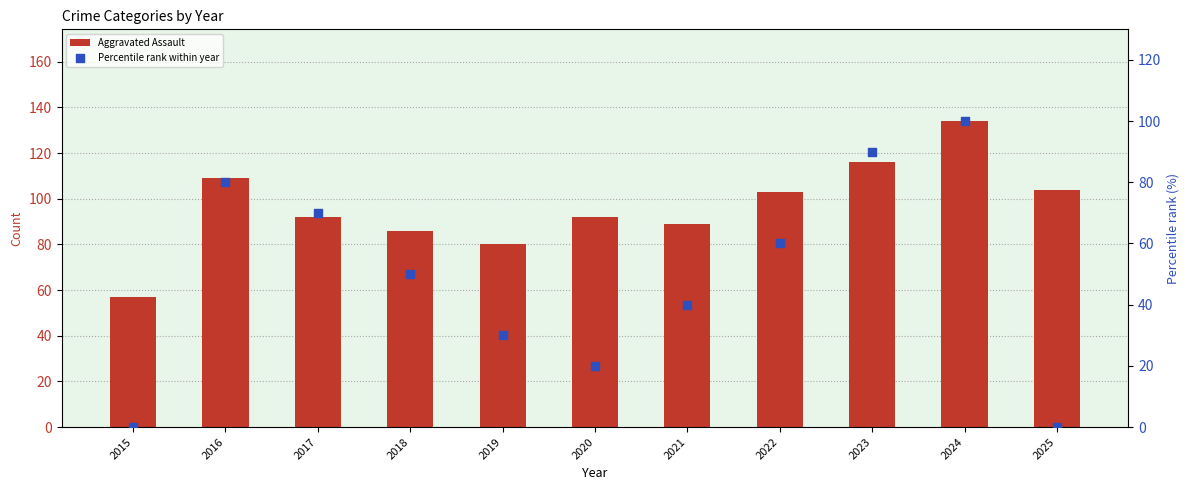

At which category is the sum across all series the highest?

2024